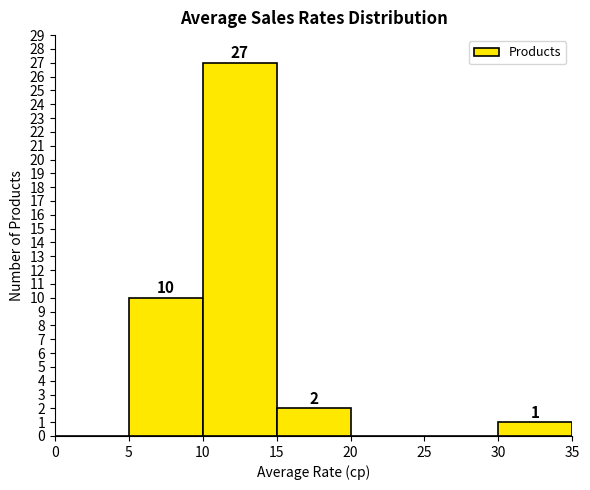

Which range on the x-axis has the tallest bar?

10 to 15